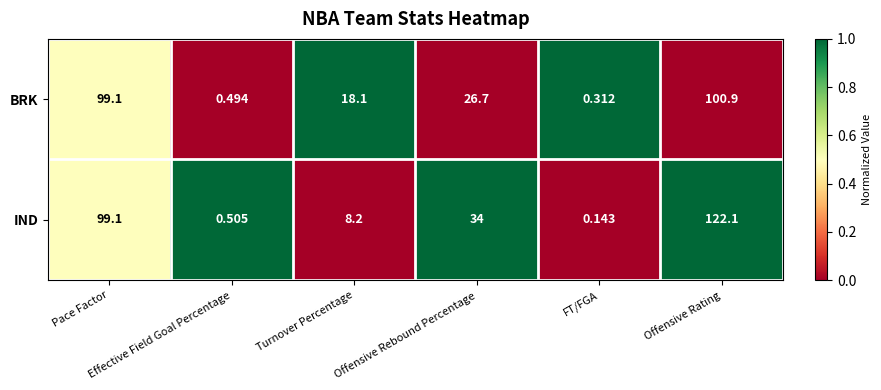

Which series has the largest total across all categories?

IND